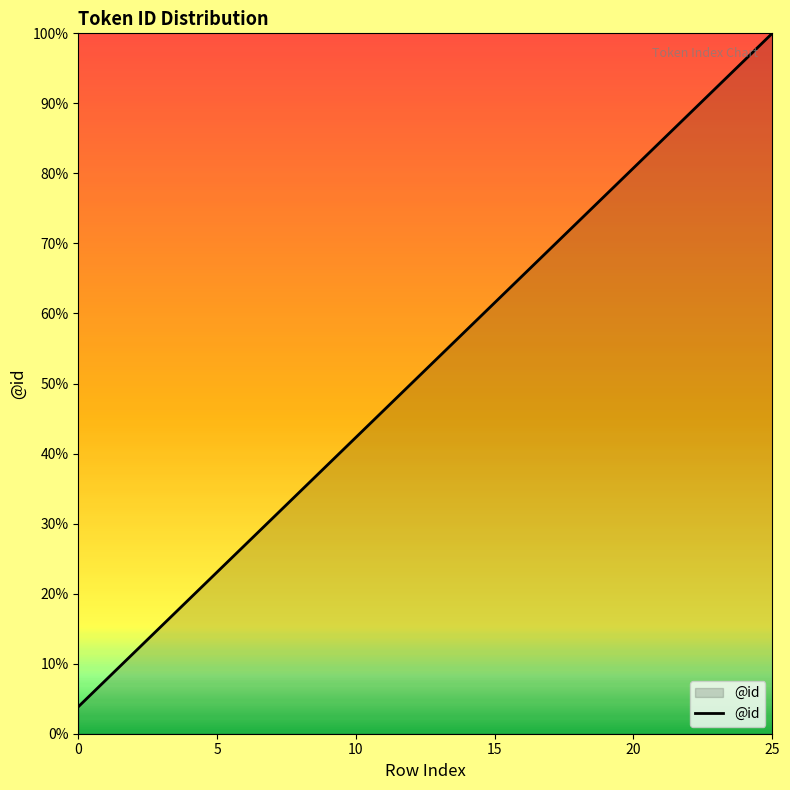

What is the smallest value displayed?

3.8